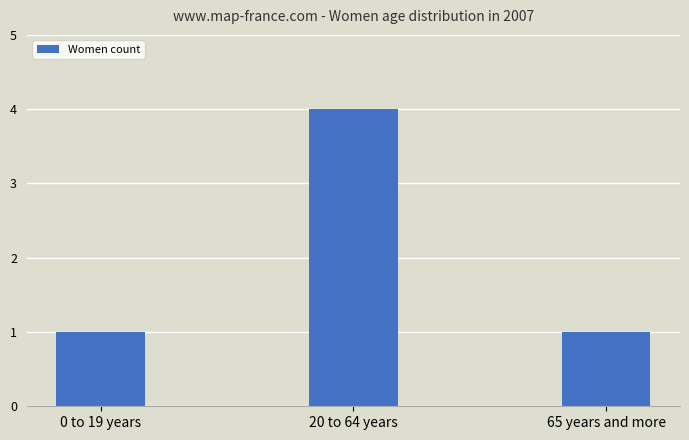

What is the approximate value at 0 to 19 years?

1